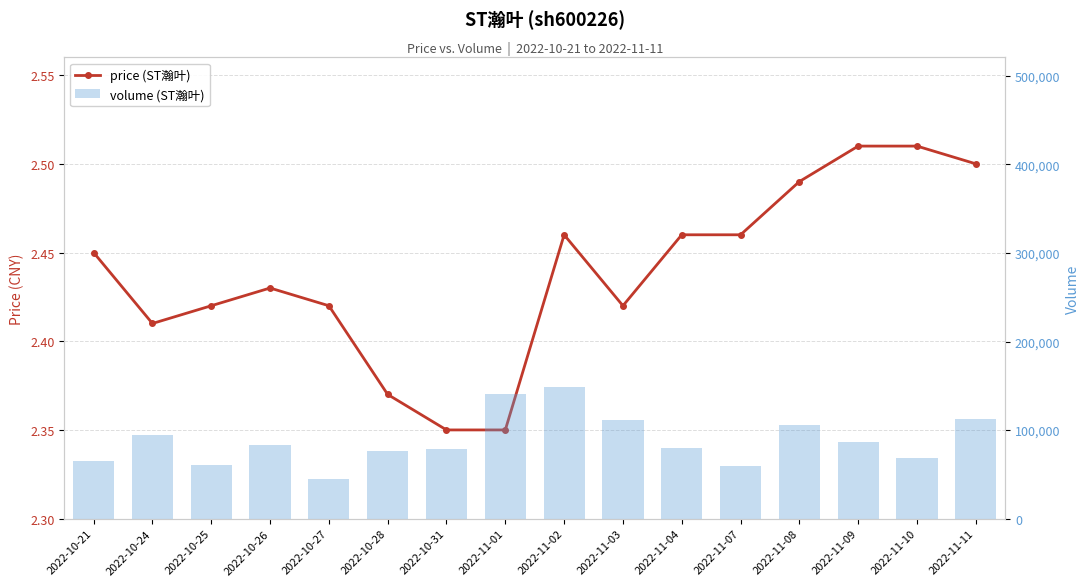

What is the sum of the volume values at 2022-11-07 and 2022-10-24?

153961.0